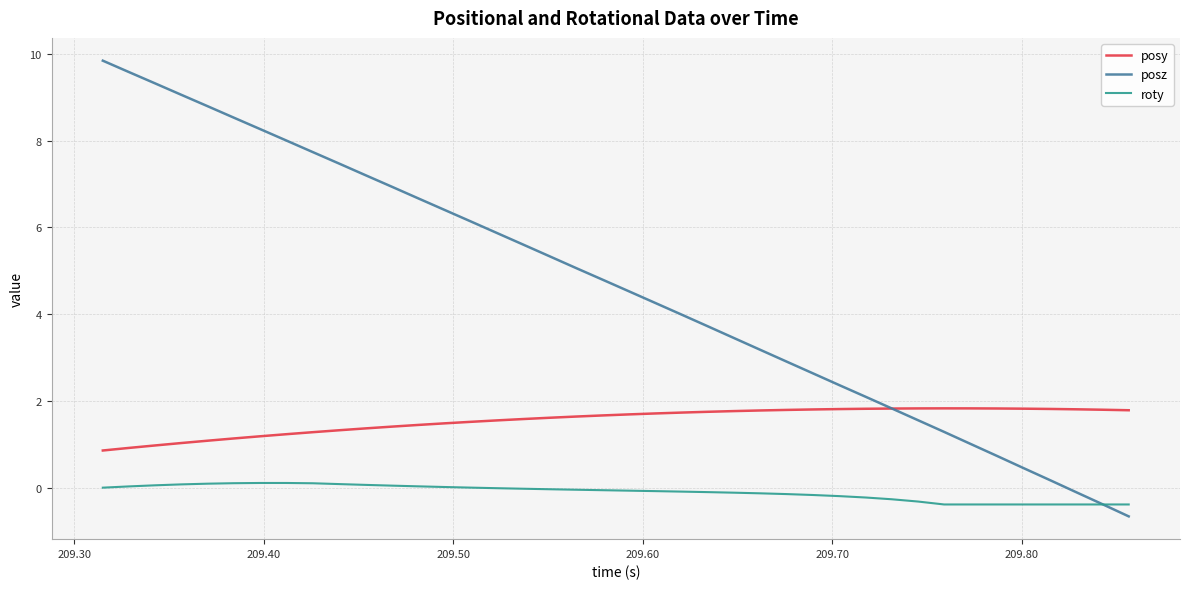

Which series has the widest spread of values?

posz